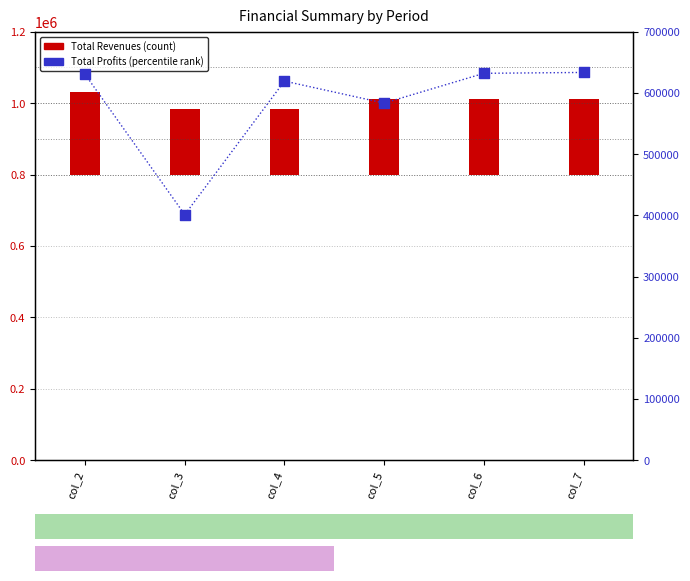

What is the change in value from col_5 to col_7?

+50111.0